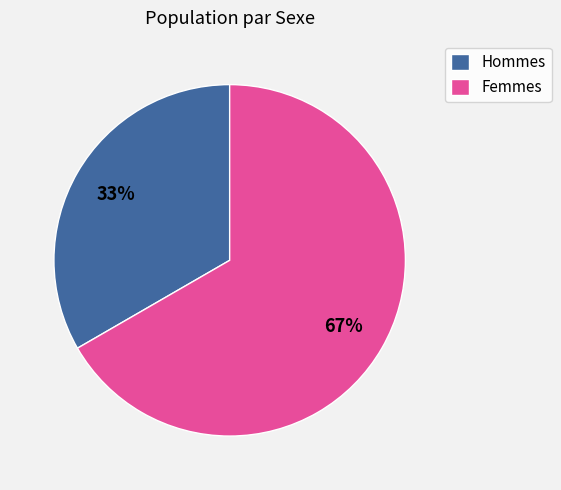

The Femmes slice represents 67% of the pie. True or false?

True